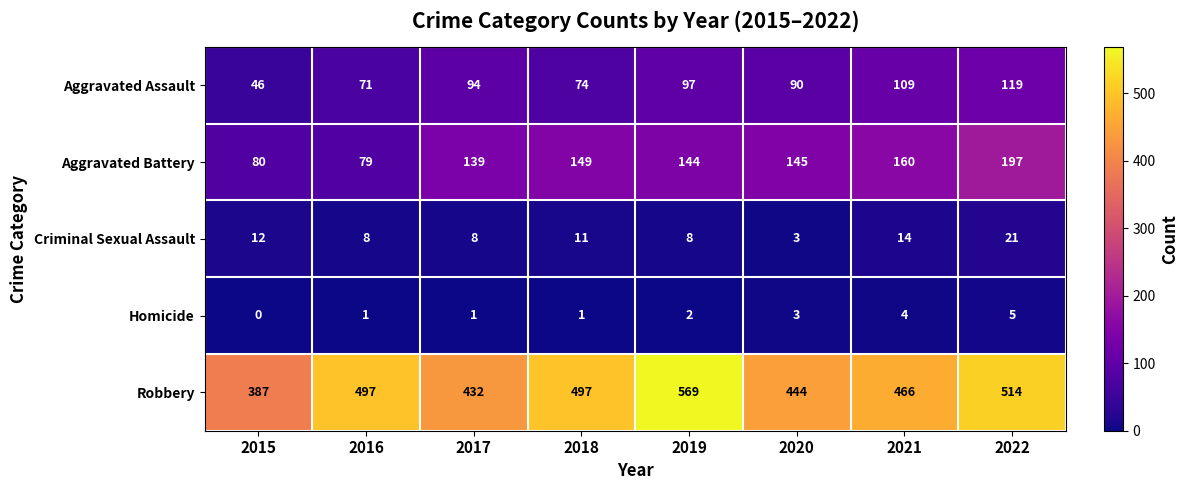

How many data points does each series have?

8